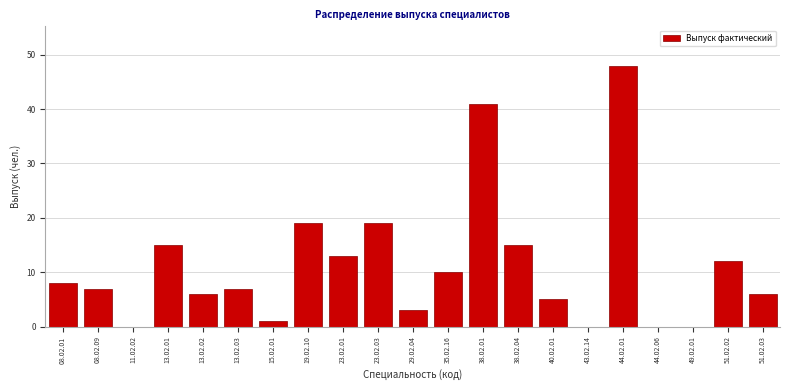

Reading left to right, what are all the values shown in this chart?

08.02.01=8	08.02.09=7	11.02.02=0	13.02.01=15	13.02.02=6	13.02.03=7	15.02.01=1	19.02.10=19	23.02.01=13	23.02.03=19	29.02.04=3	35.02.16=10	38.02.01=41	38.02.04=15	40.02.01=5	43.02.14=0	44.02.01=48	44.02.06=0	49.02.01=0	51.02.02=12	51.02.03=6